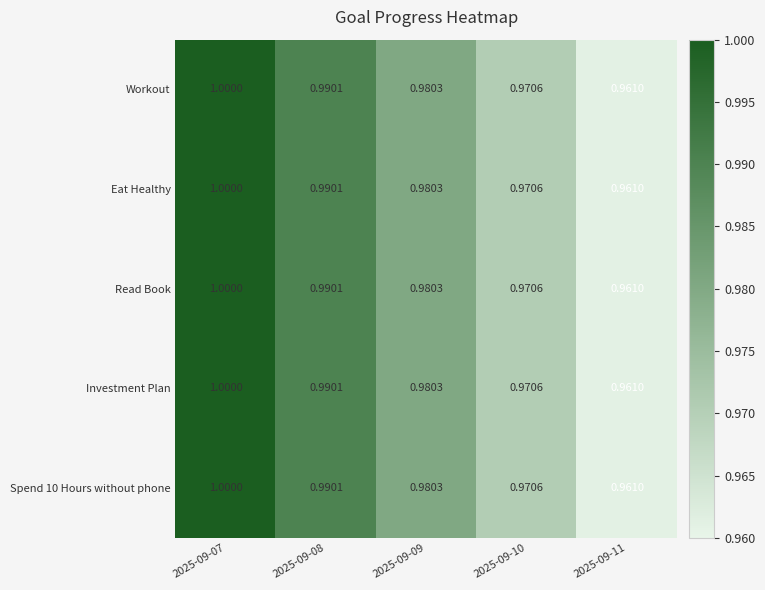

Is the value of Eat Healthy at 2025-09-10 greater than the value of Read Book at 2025-09-09?

No